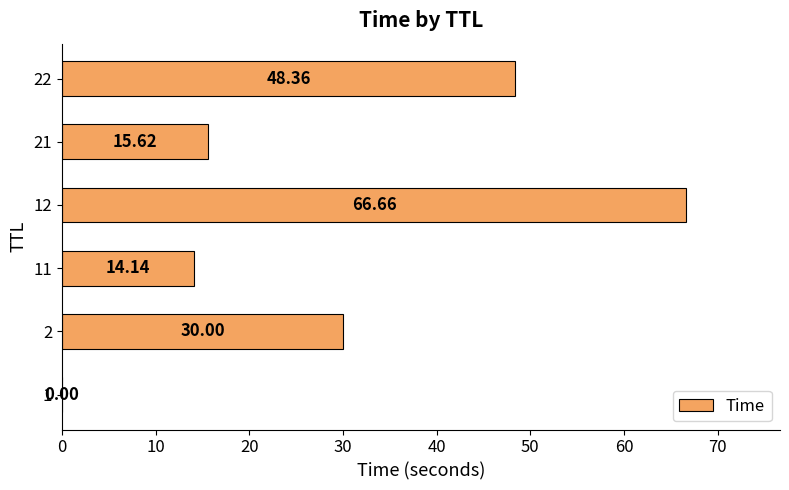

Between 12 and 2, which is larger?

12